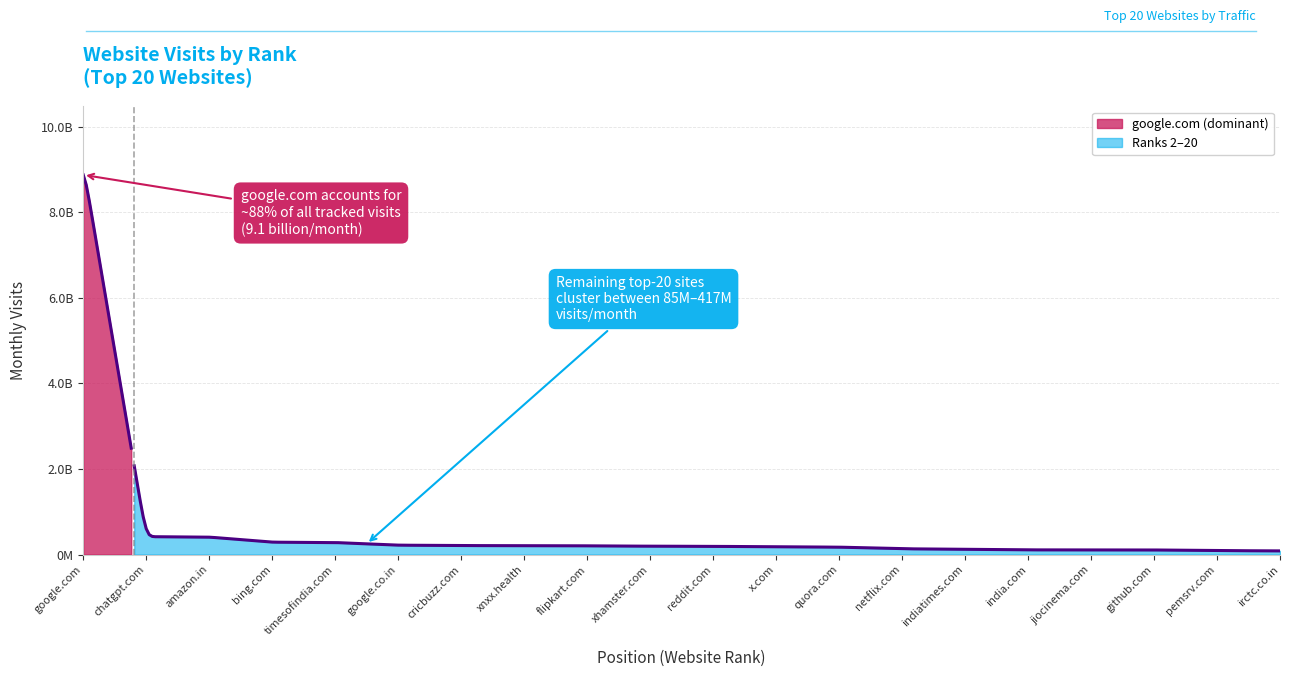

Does the chart display data point markers on the line(s)?

No